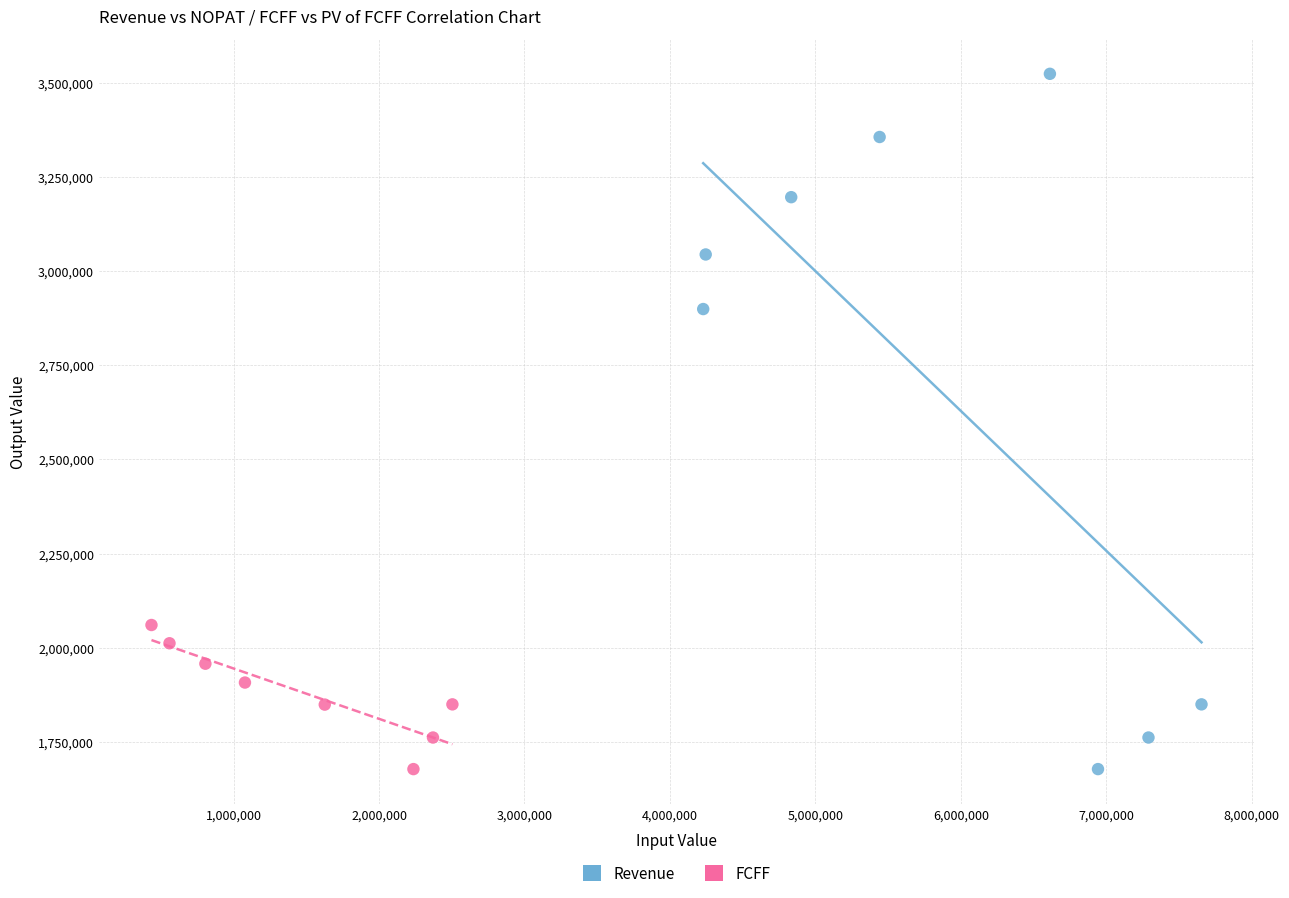

Which series has the largest Y range (max minus min)?

Revenue